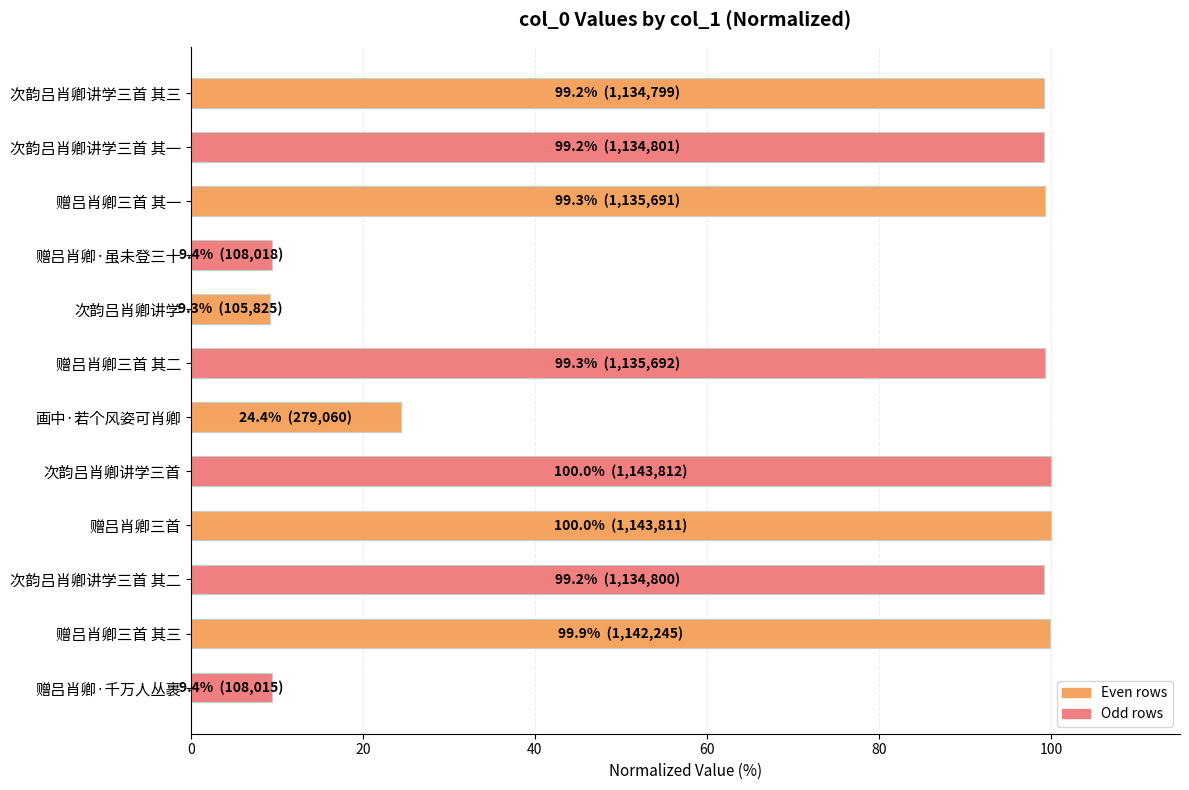

What is the sum of the values at 赠吕肖卿·千万人丛裹 and 次韵吕肖卿讲学三首 其三?

108.7